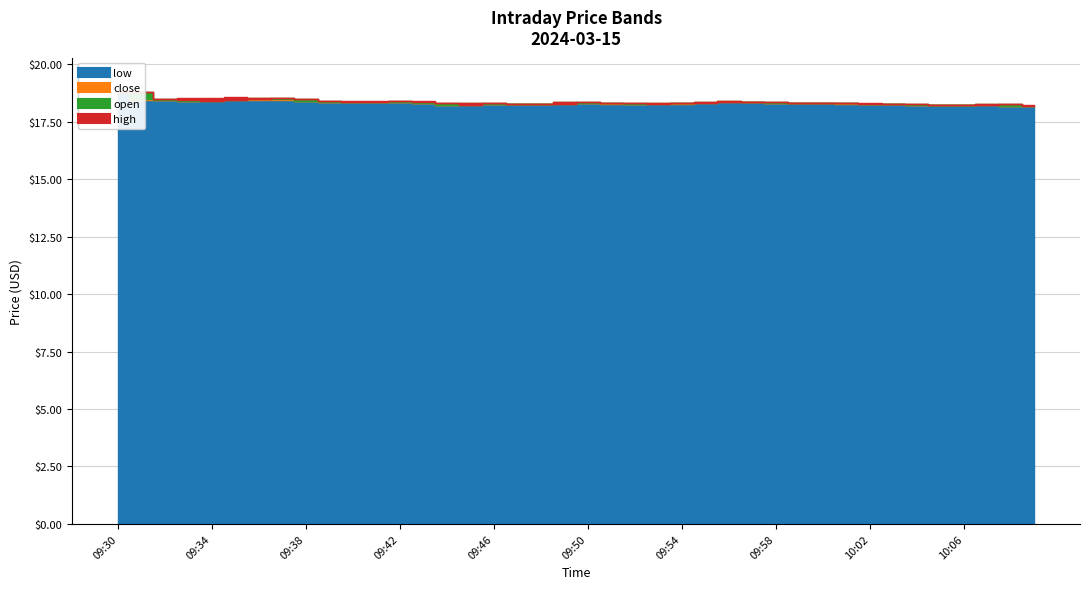

How many times do open and close cross each other?

11